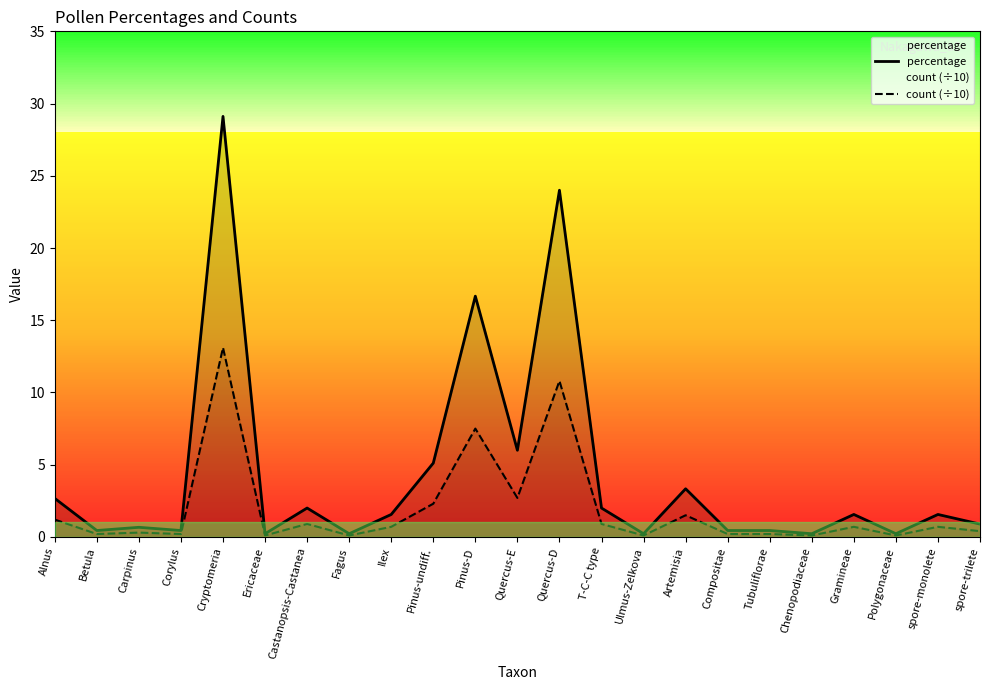

What is the difference between the second highest and second lowest values in the percentage series?

23.8